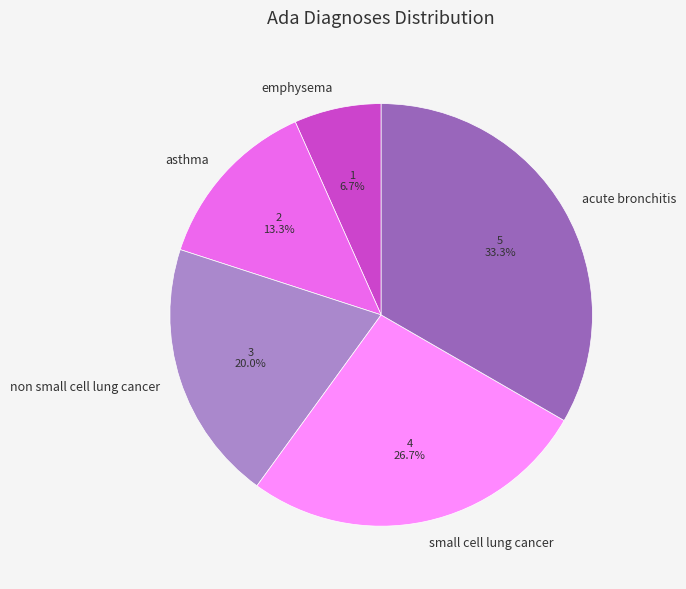

Is acute bronchitis the majority of the pie?

No